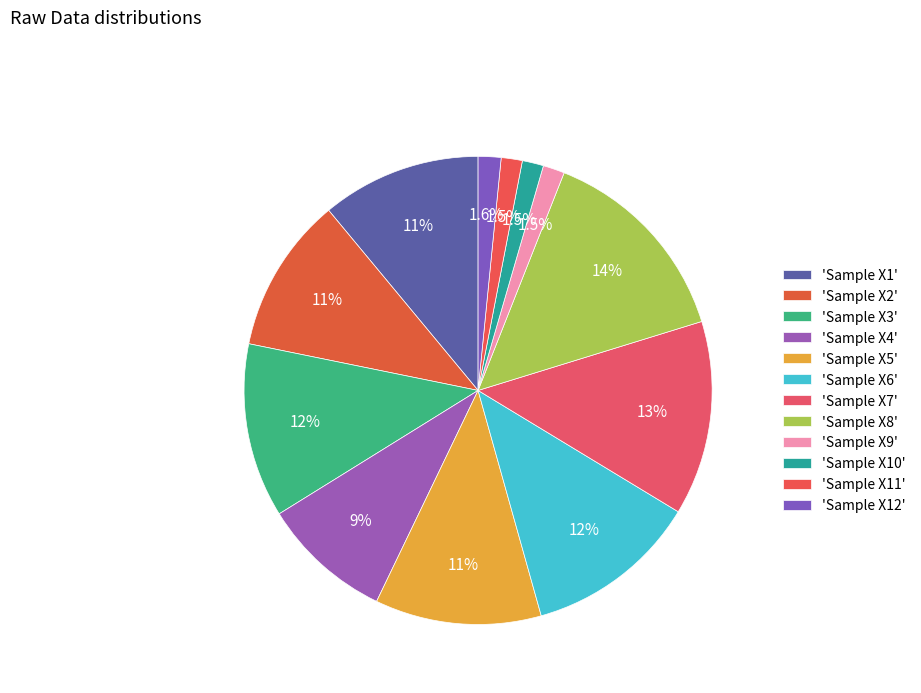

How many segments does this pie chart have?

12